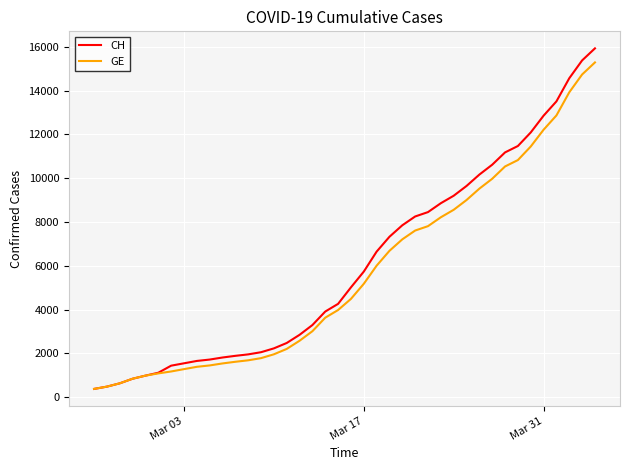

What is the minimum value shown in the chart?

375